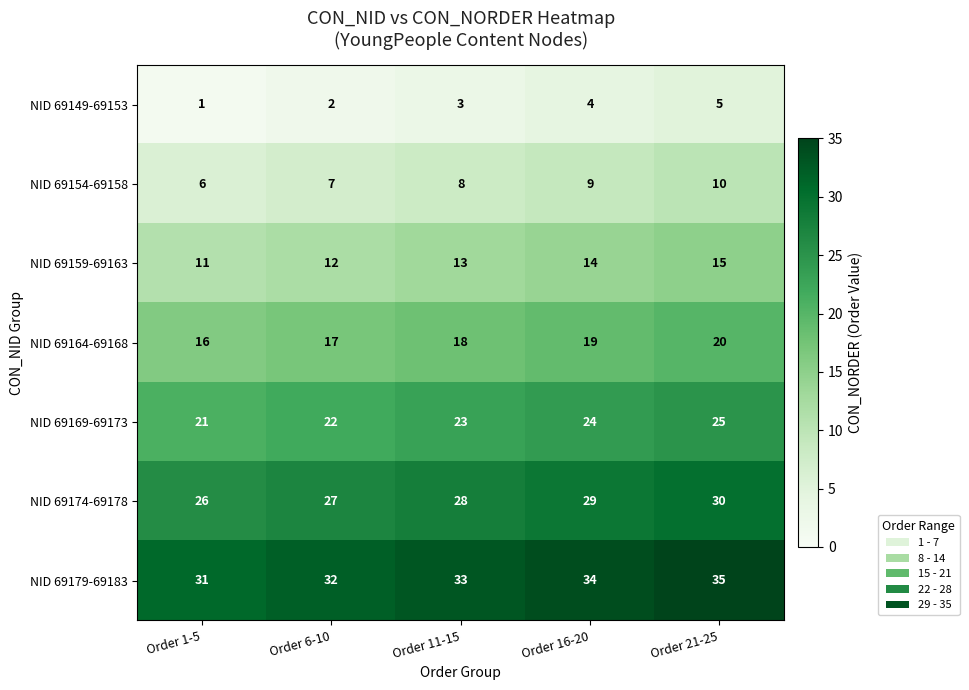

List the series in order of their peak value, highest first.

NID 69179-69183, NID 69174-69178, NID 69169-69173, NID 69164-69168, NID 69159-69163, NID 69154-69158, NID 69149-69153